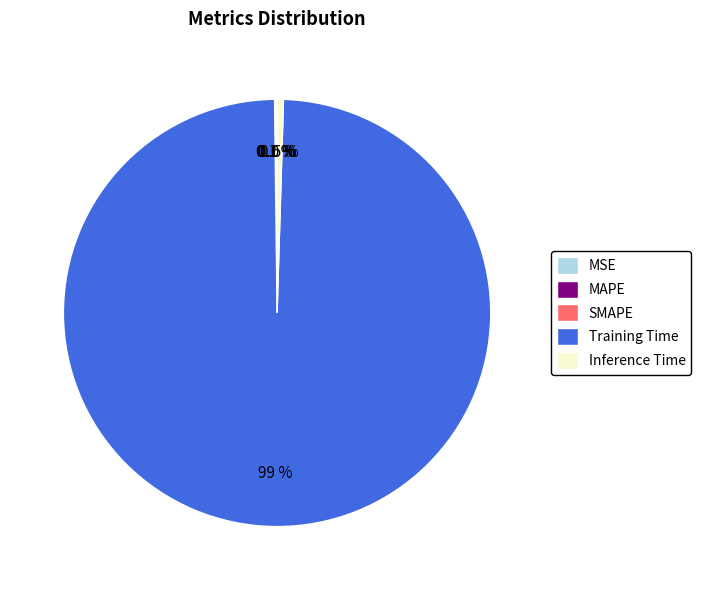

Is there a majority slice in this chart?

Yes